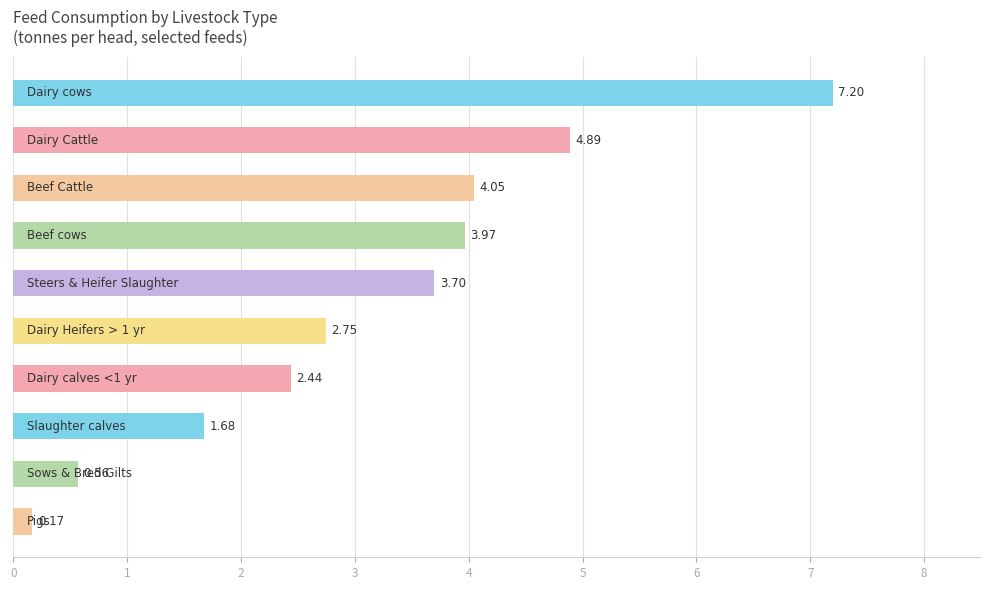

What is the sum of all values?

31.4